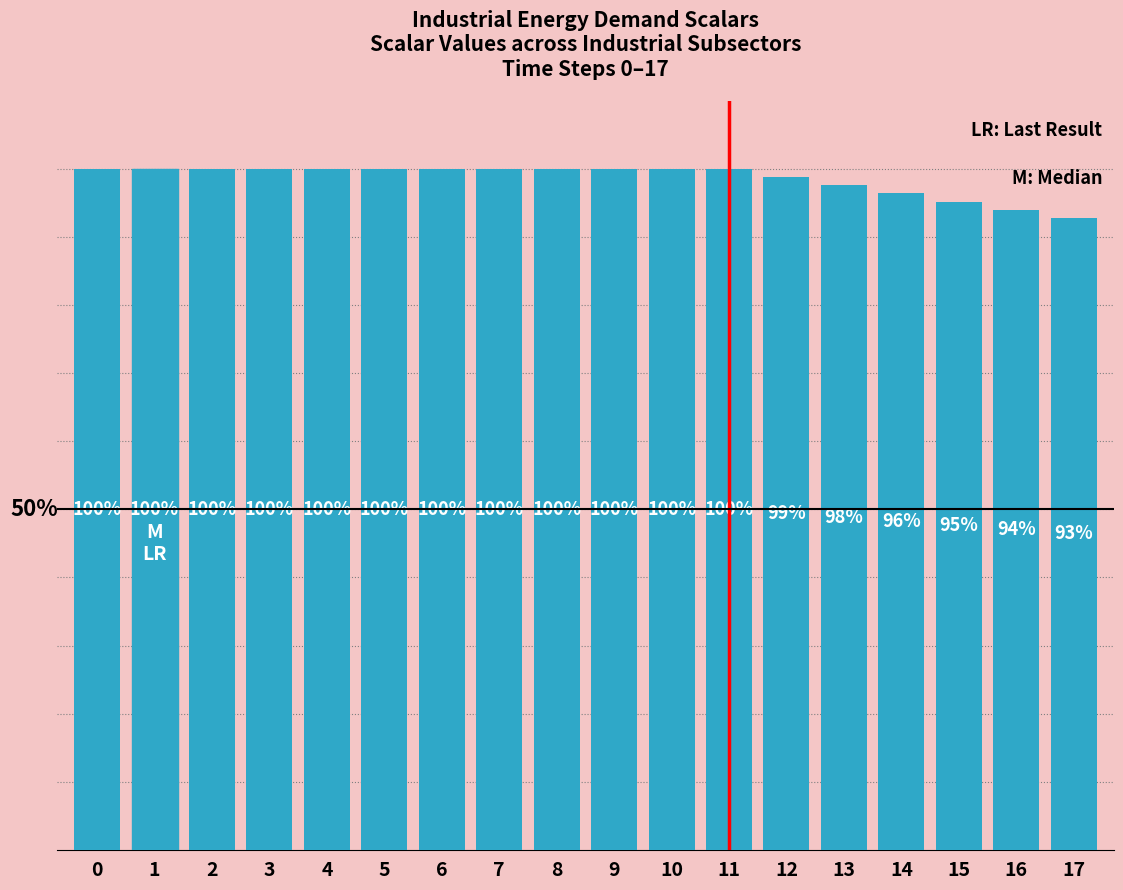

Reading left to right, list all the values displayed in this chart.

0=1.0	1=1.0	2=1.0	3=1.0	4=1.0	5=1.0	6=1.0	7=1.0	8=1.0	9=1.0	10=1.0	11=1.0	12=1.0	13=1.0	14=1.0	15=1.0	16=0.9	17=0.9